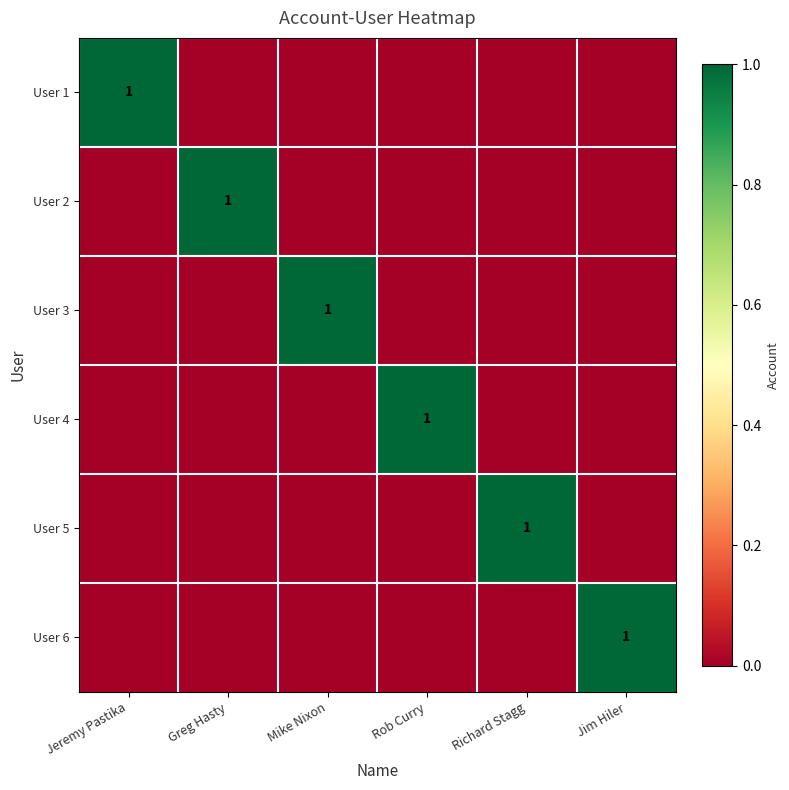

At which category is the sum across all series the highest?

Jeremy Pastika